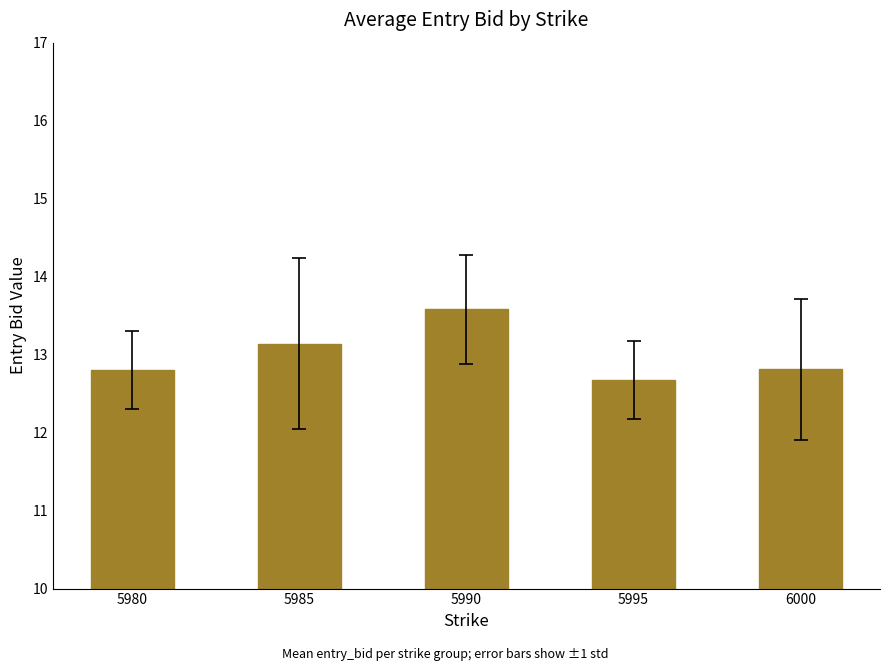

The chart shows a value of 13.6 at 5990. True or false?

True